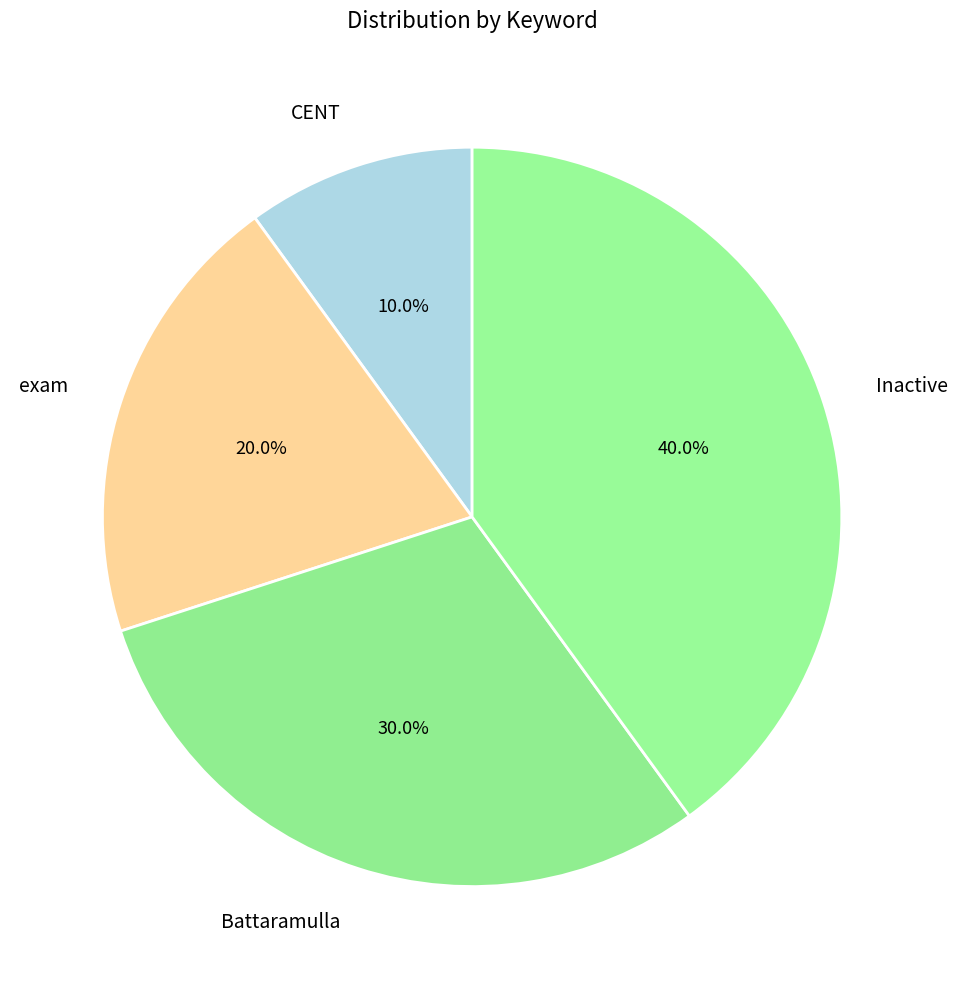

What percentage is the exam slice, to the nearest percent?

20%